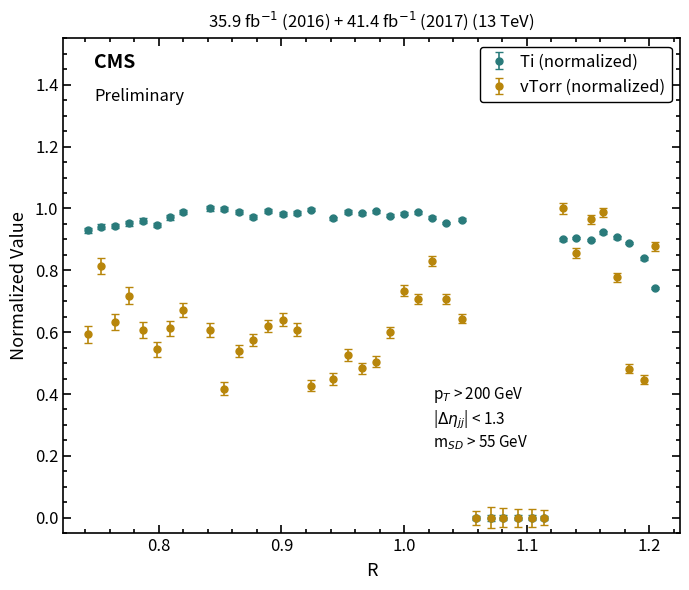

True or false: Ti (normalized) has more than 2 points higher than both neighbors.

True